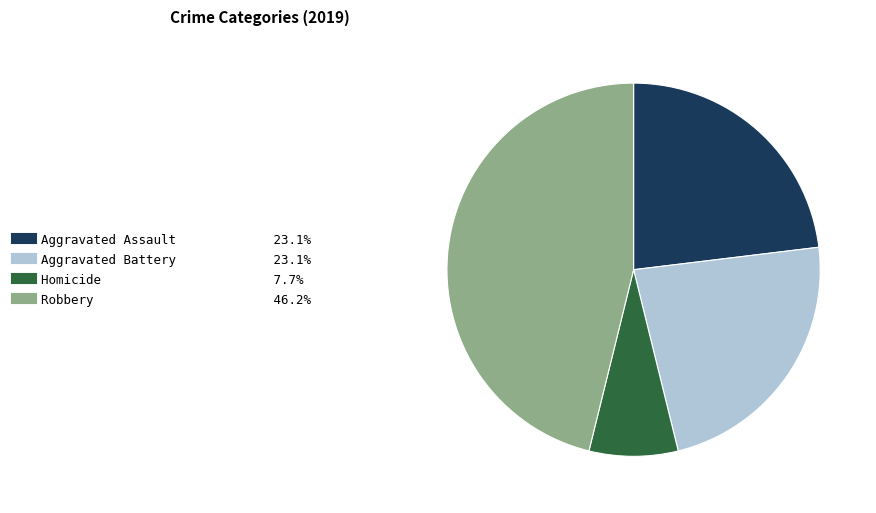

Is there any slice that represents more than half of the pie?

No